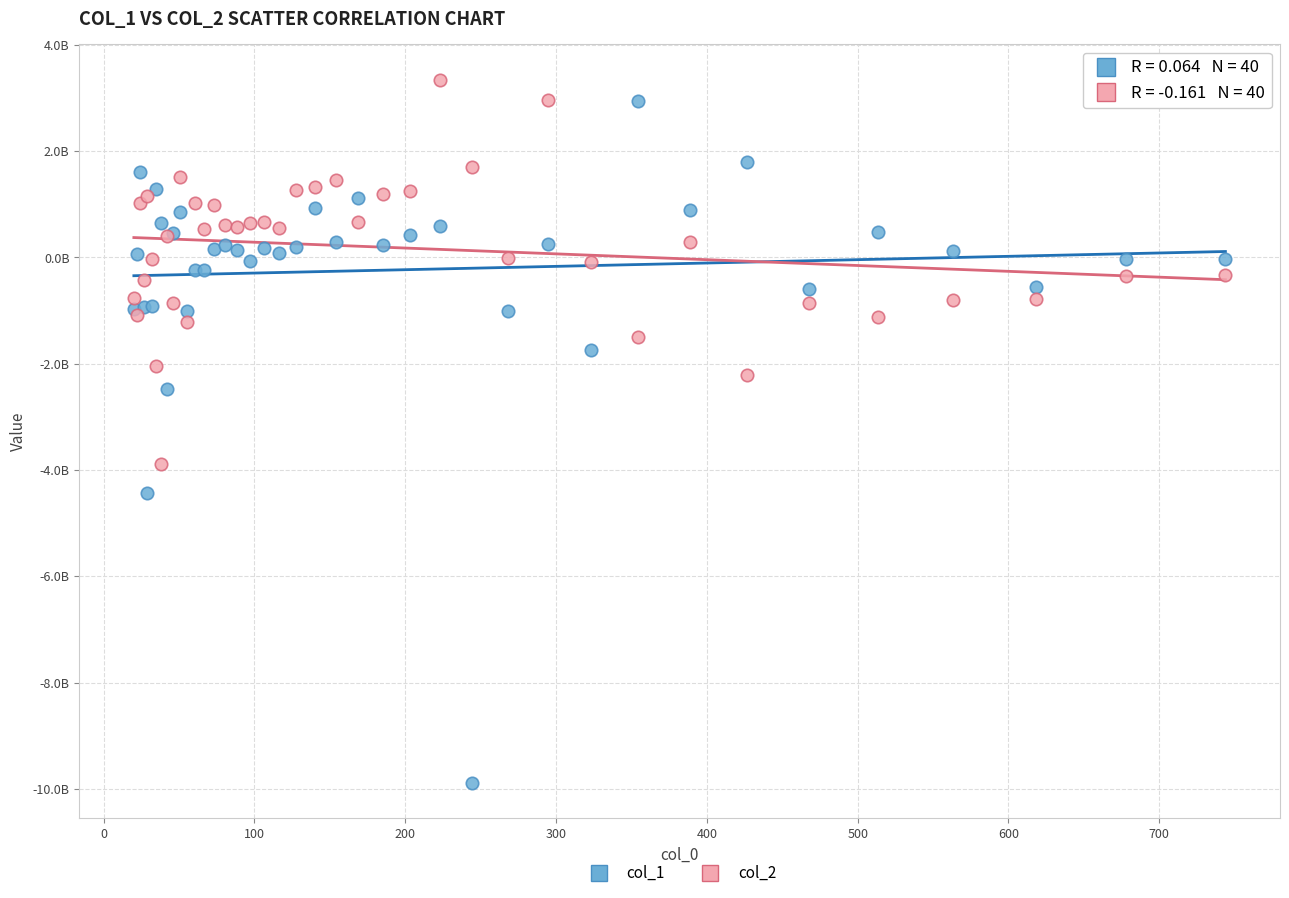

What are all the series names shown in the legend?

col_1, col_2